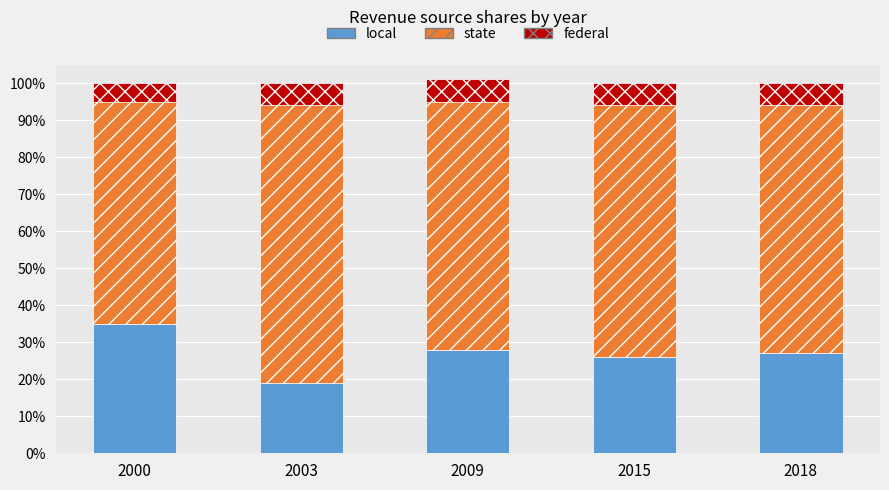

The federal series shows 0.0 at 2003. True or false?

False